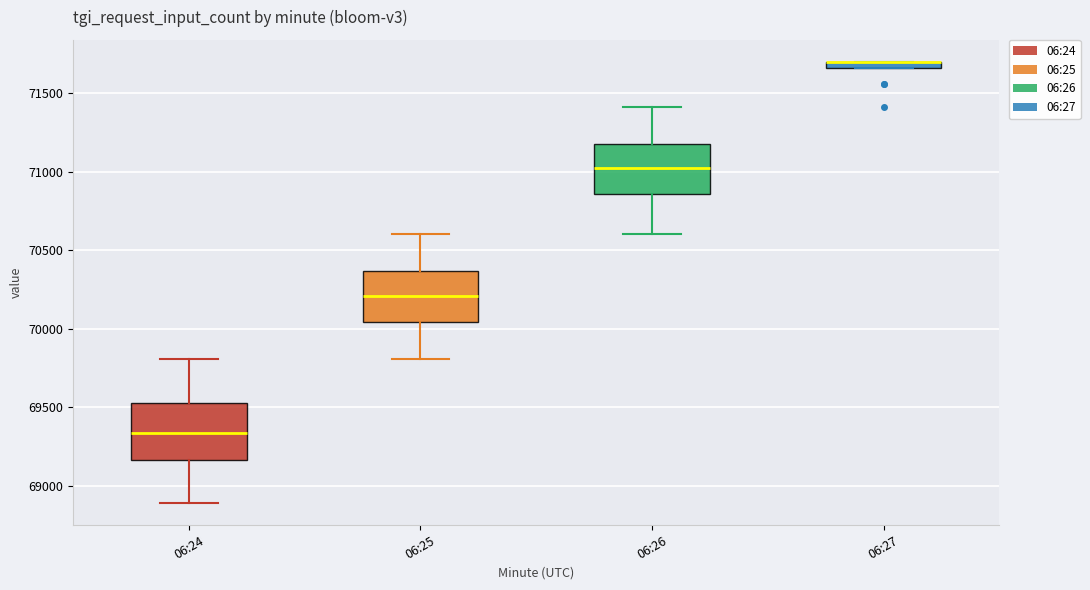

Where does the upper whisker of the box for 06:26 end on the y-axis? The values are not printed on the chart, so give them approximately, as read against the axis.

71400